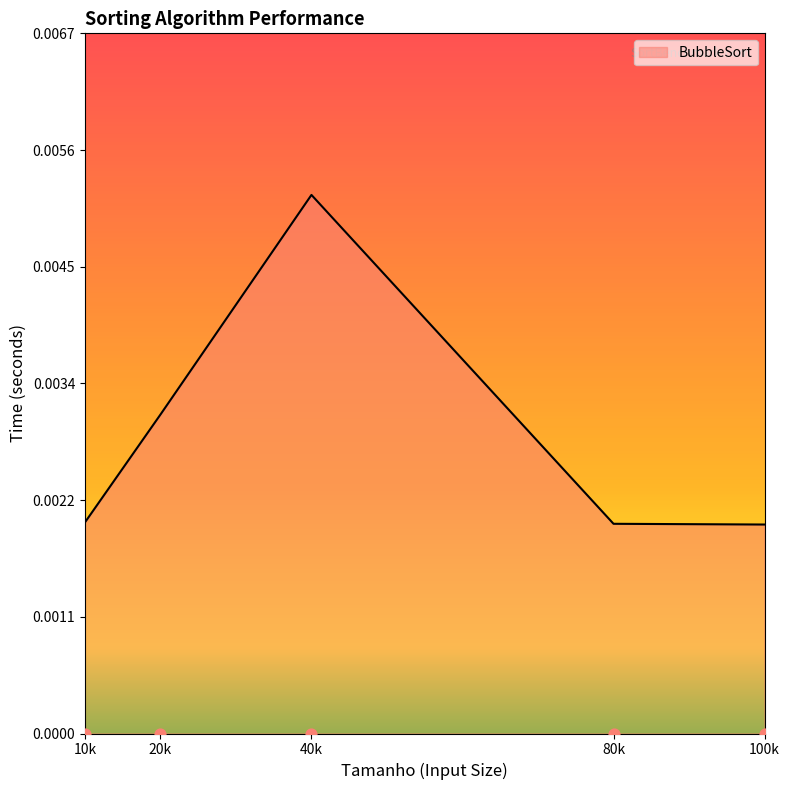

Which has a higher value, 80k or 100k?

80k